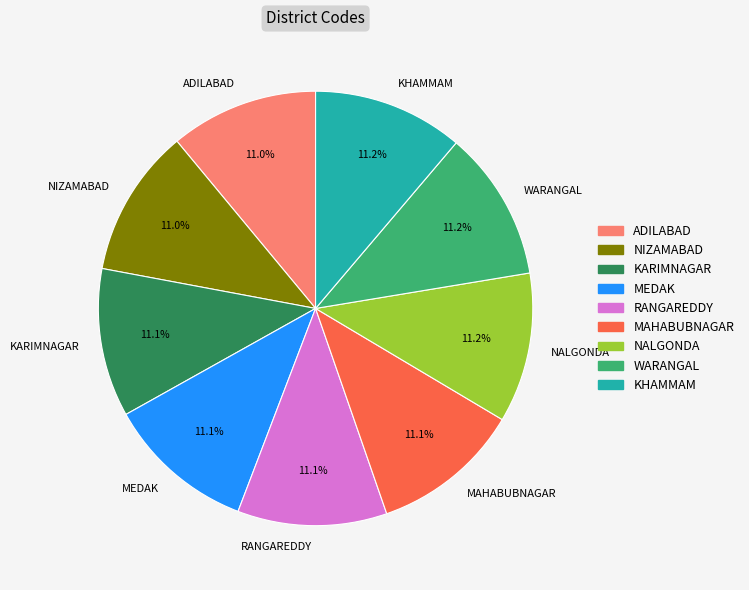

To the nearest percent, what percentage of the pie is NALGONDA?

11%